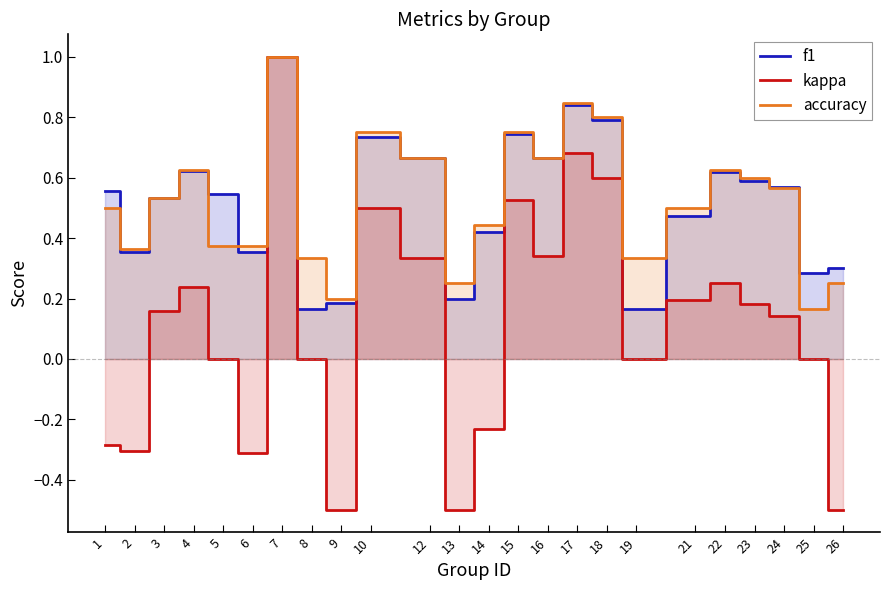

Reading right to left, what are all the values shown in this chart?

f1: 0.3	0.3	0.6	0.6	0.6	0.5	0.2	0.8	0.8	0.7	0.7	0.4	0.2	0.7	0.7	0.2	0.2	1.0	0.4	0.5	0.6	0.5	0.4	0.6
kappa: -0.5	0.0	0.1	0.2	0.2	0.2	0.0	0.6	0.7	0.3	0.5	-0.2	-0.5	0.3	0.5	-0.5	0.0	1.0	-0.3	0.0	0.2	0.2	-0.3	-0.3
accuracy: 0.2	0.2	0.6	0.6	0.6	0.5	0.3	0.8	0.8	0.7	0.8	0.4	0.2	0.7	0.8	0.2	0.3	1.0	0.4	0.4	0.6	0.5	0.4	0.5